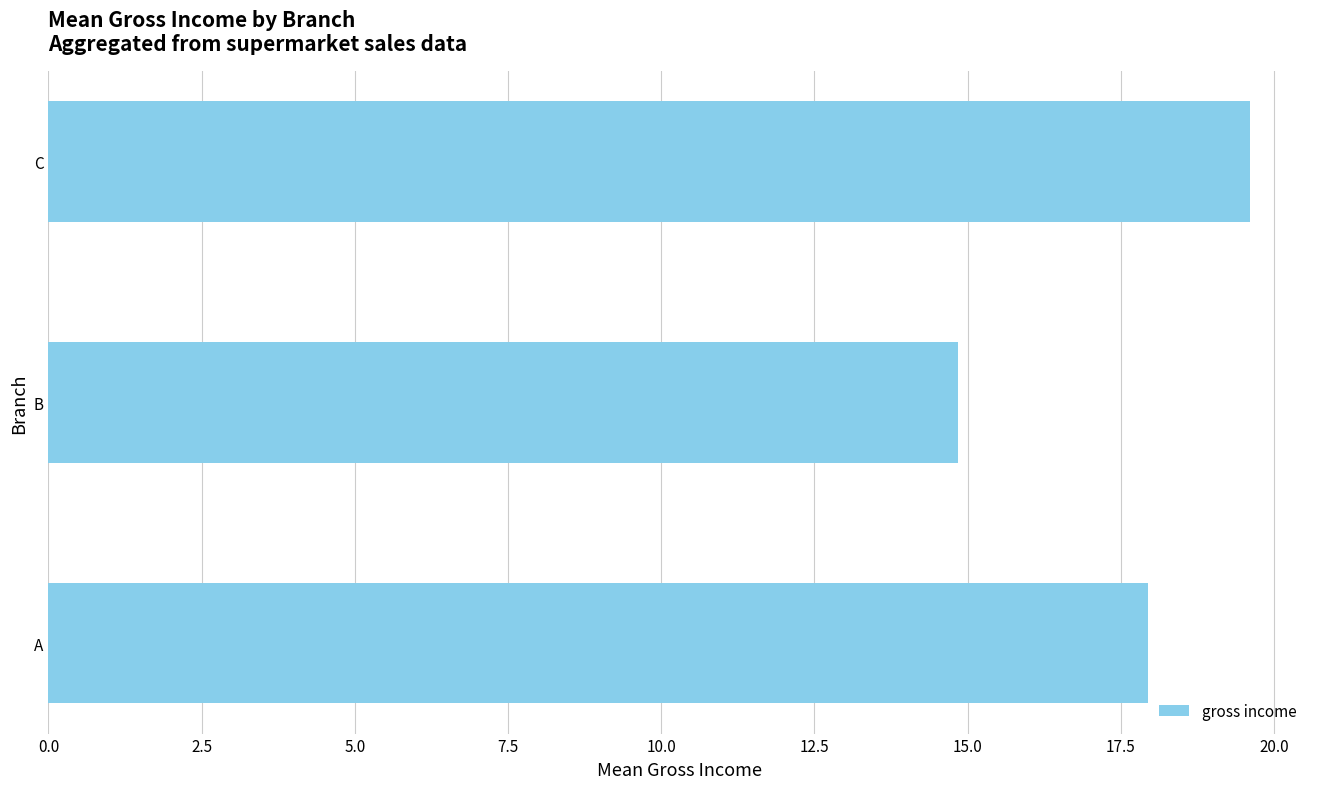

Is it true that the value at C is 19.6?

True